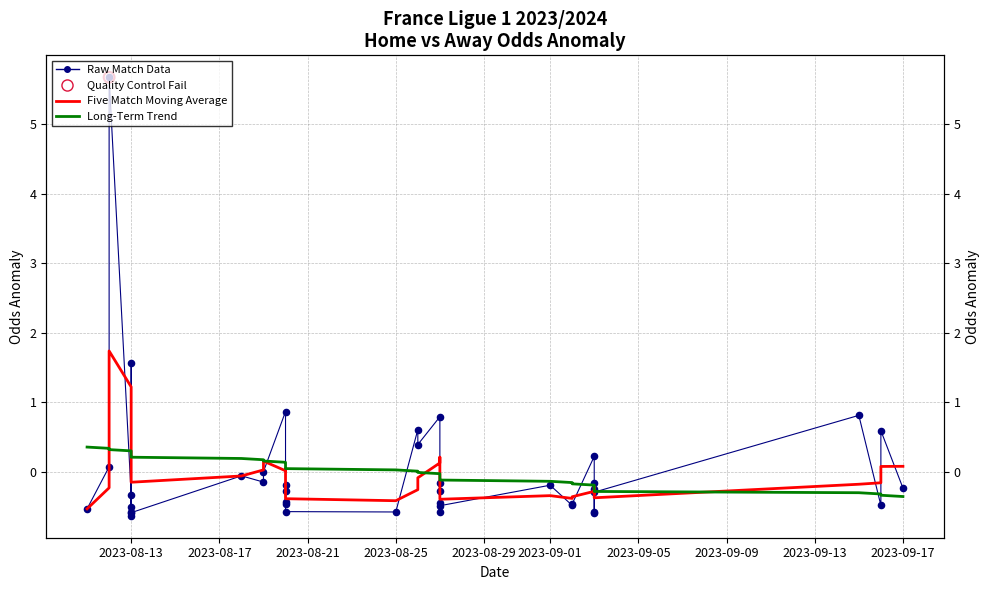

Which series has the widest spread of Y values?

Raw Match Data